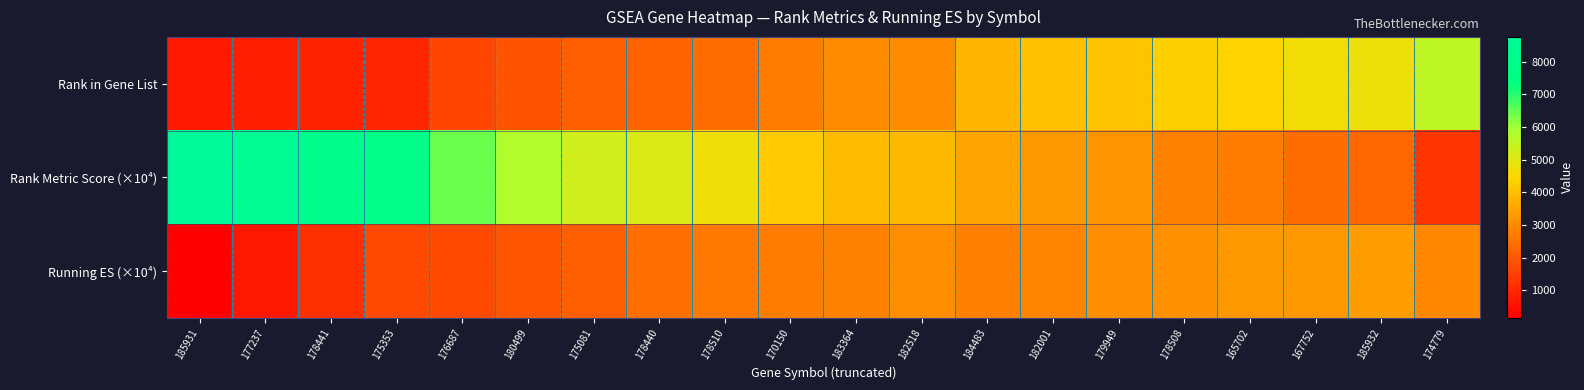

At 183364, list the series in order from smallest to largest.

Running ES (×10⁴), Rank in Gene List, Rank Metric Score (×10⁴)